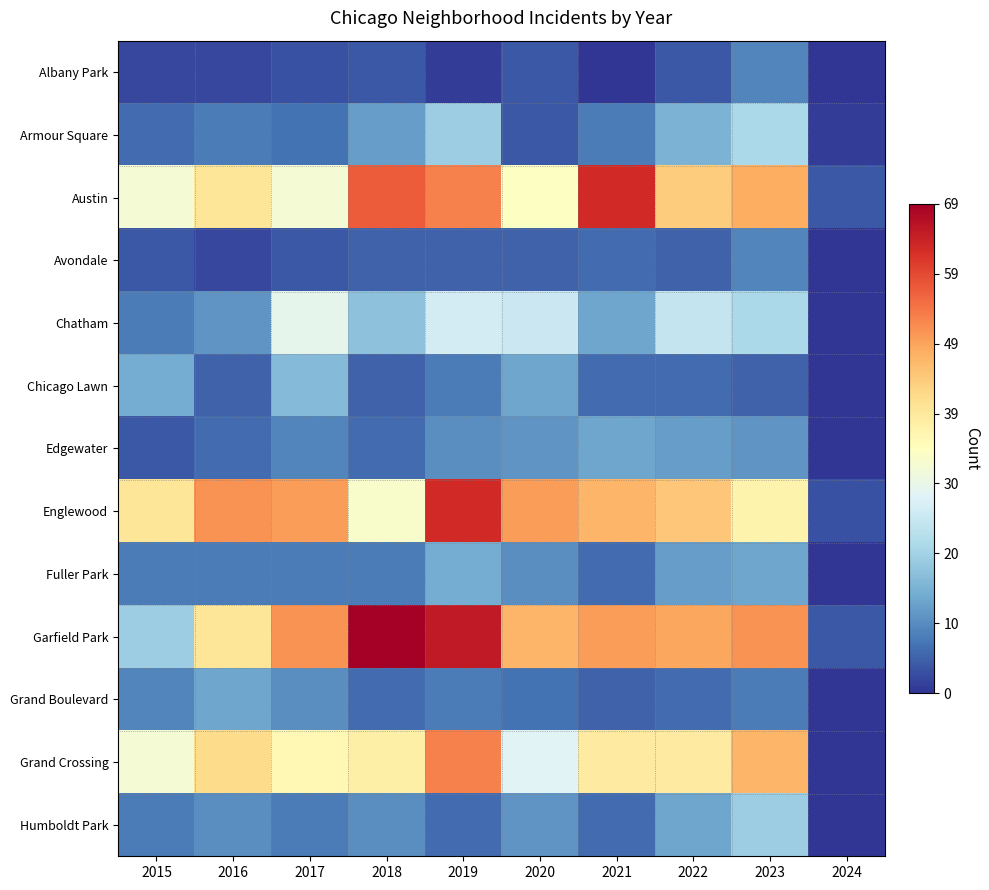

What is the difference between the highest and lowest values at 2023?

46